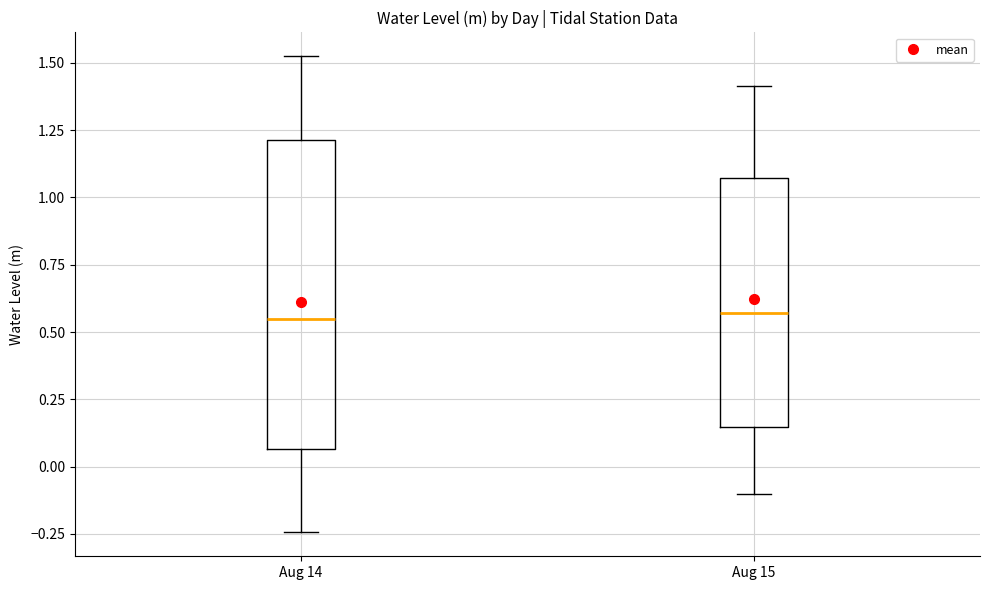

Reading left to right, transcribe this box plot: for each box, give where its median line is, the range the box spans, and where its two whiskers end, as read against the y-axis. The values are not printed on the chart, so give them approximately, as read against the axis.

Aug 14: median 0.55, box 0.05 to 1.20, whiskers -0.25 to 1.55
Aug 15: median 0.55, box 0.15 to 1.05, whiskers -0.10 to 1.40